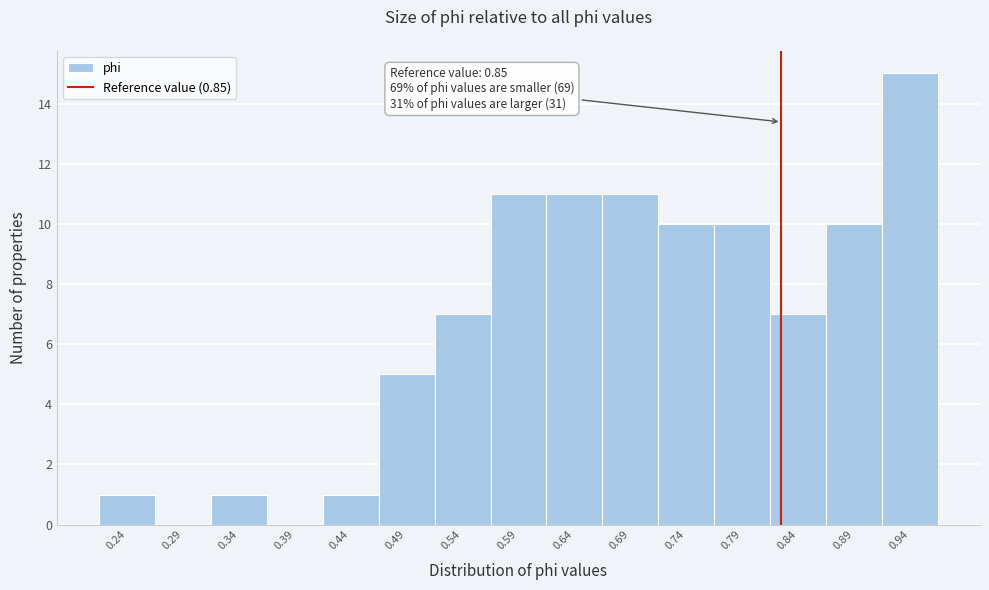

Reading left to right, extract all data points from this chart.

0.24=1	0.29=0	0.34=1	0.39=0	0.44=1	0.49=5	0.54=7	0.59=11	0.64=11	0.69=11	0.74=10	0.79=10	0.84=7	0.89=10	0.94=15